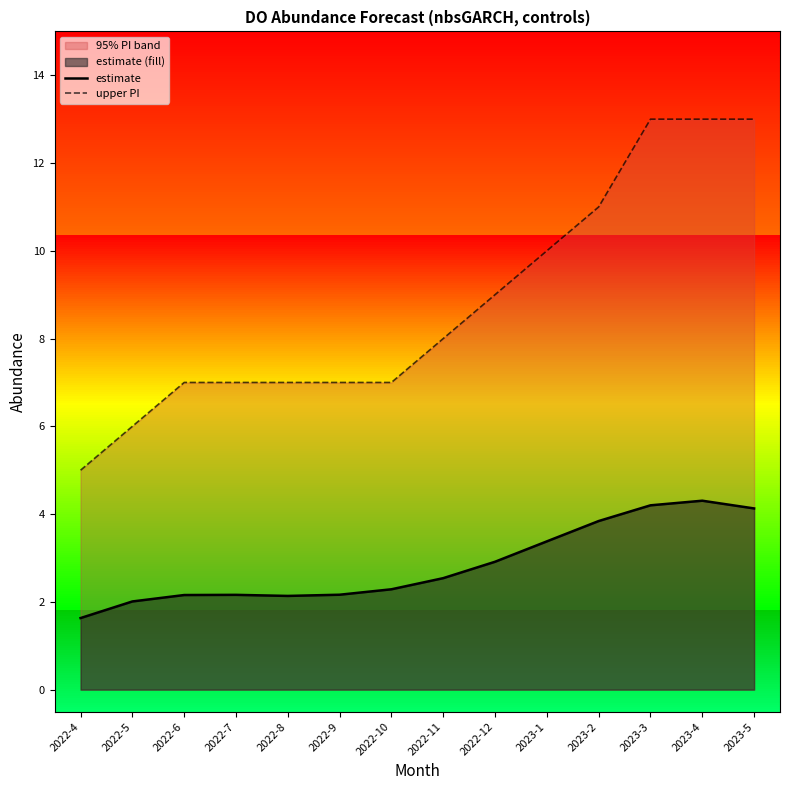

Does the chart have visible grid lines?

No